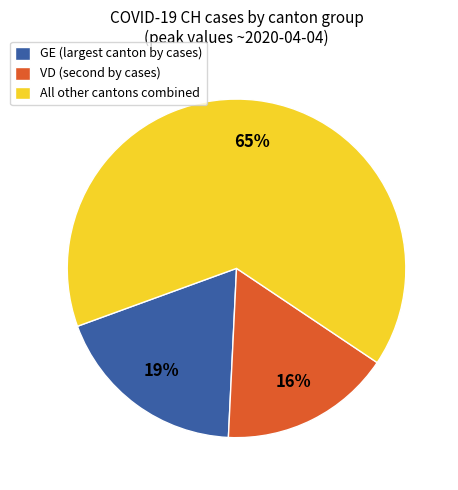

How many slices are in this pie chart?

3